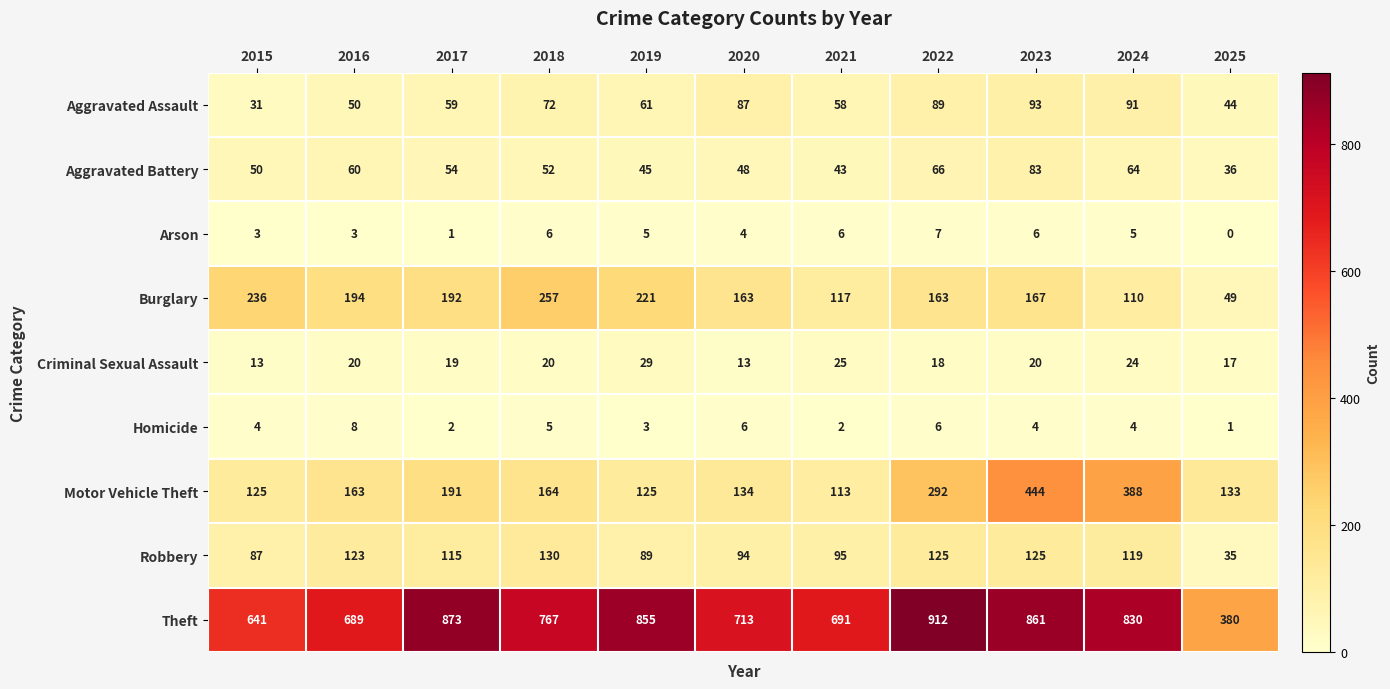

Which series has the largest range (max minus min)?

Theft